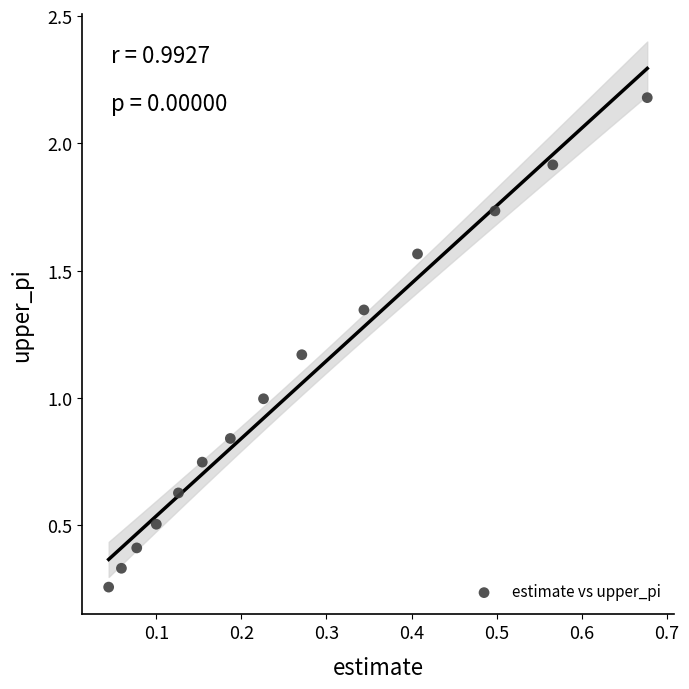

What is the range of Y values (max minus min)?

1.9